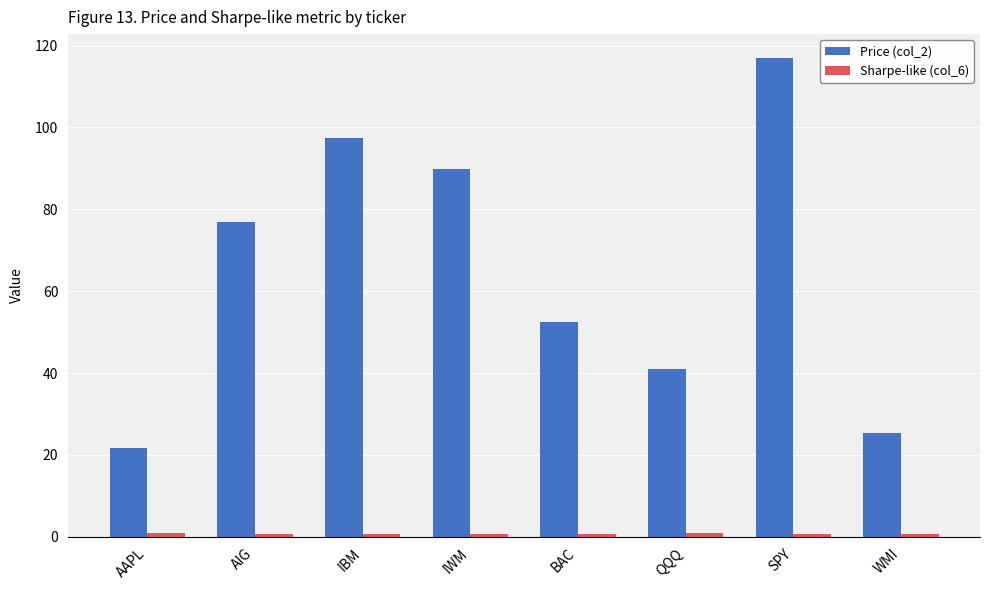

Which series has the widest spread of values?

Price (col_2)